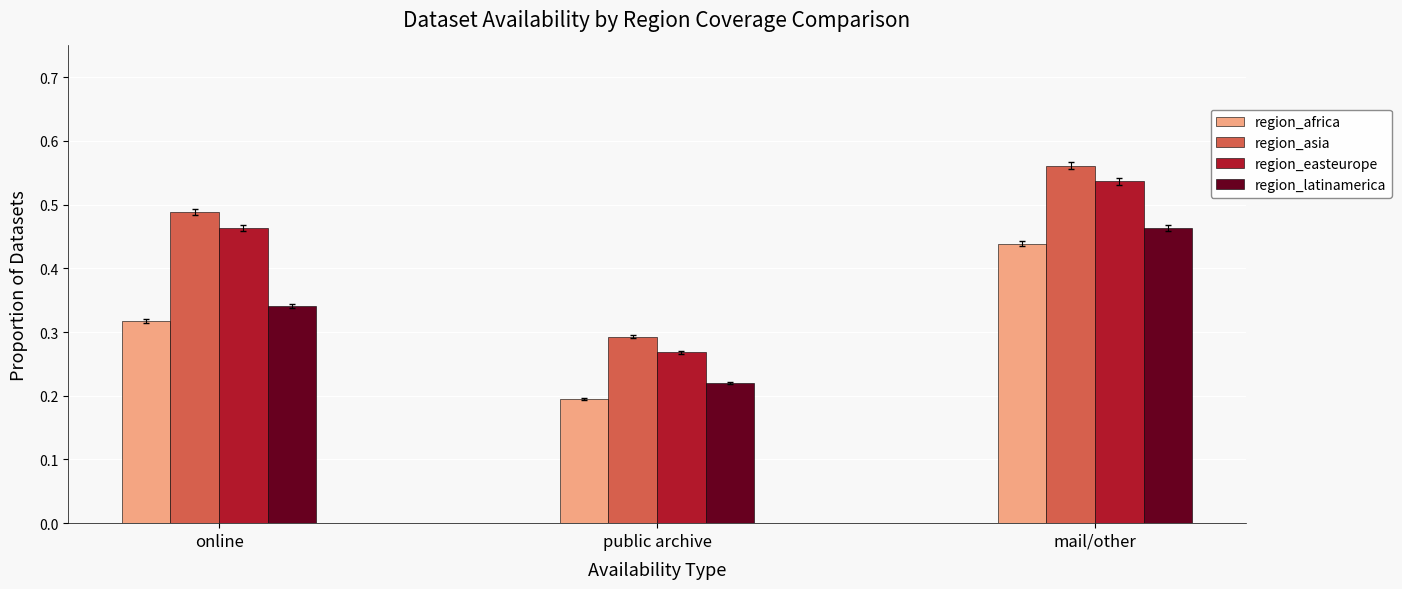

Between public archive and mail/other, which series saw the biggest shift?

region_easteurope